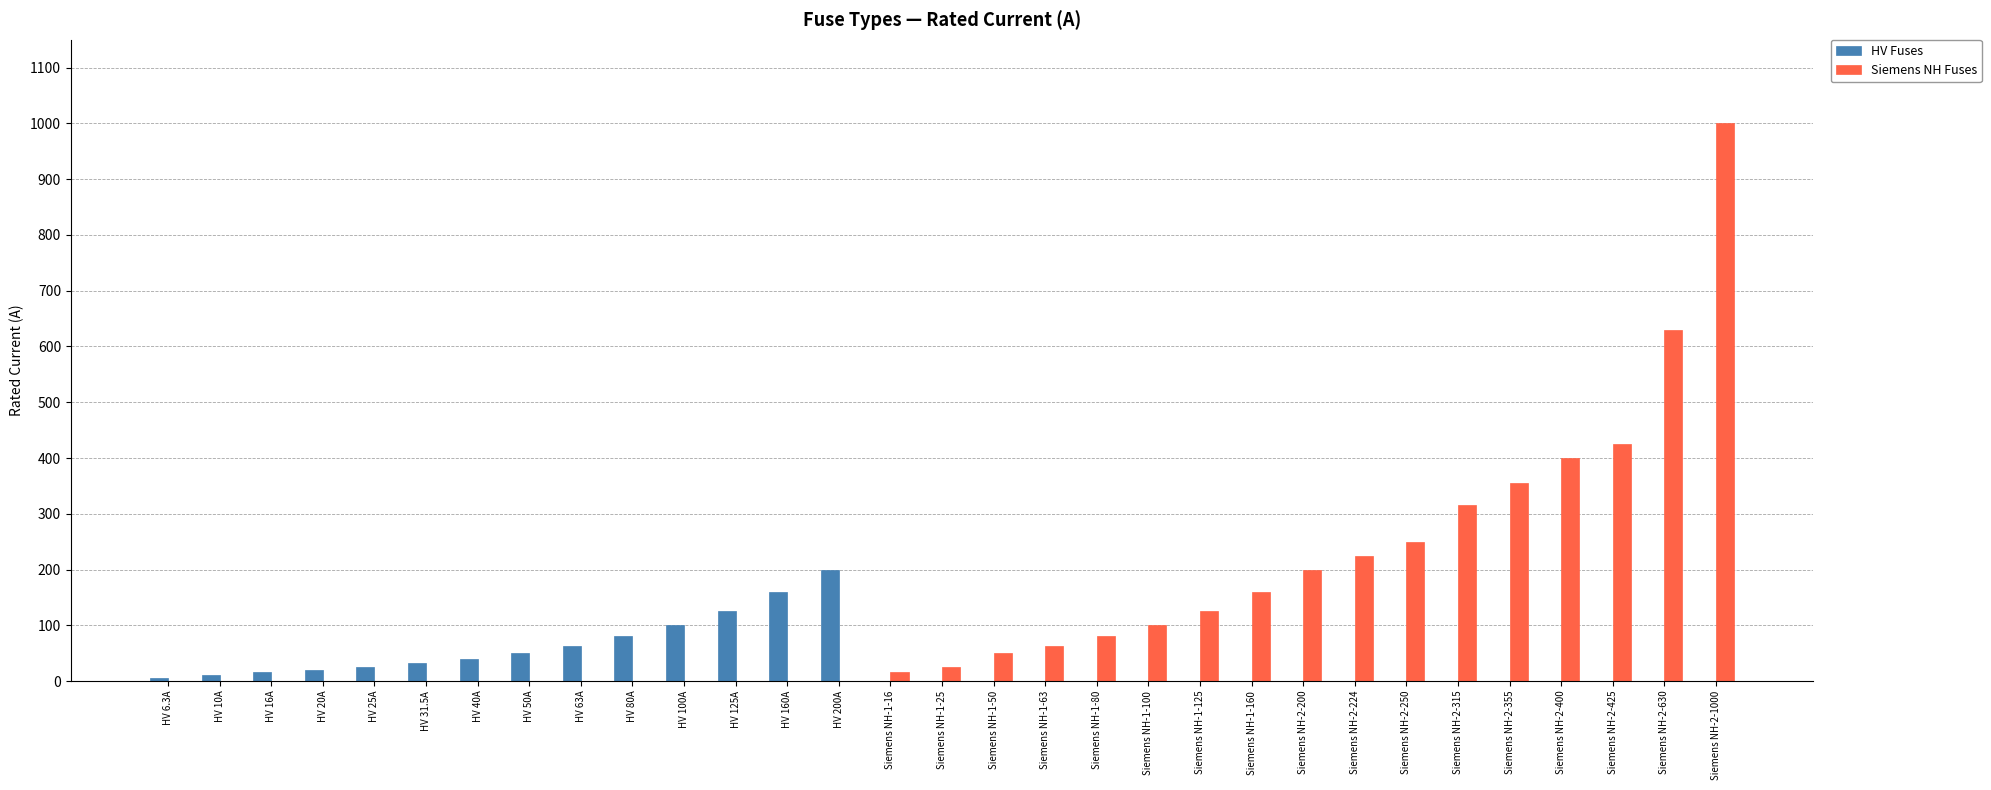

True or false: HV Fuses has a value of 0.0 at Siemens NH-2-315.

True